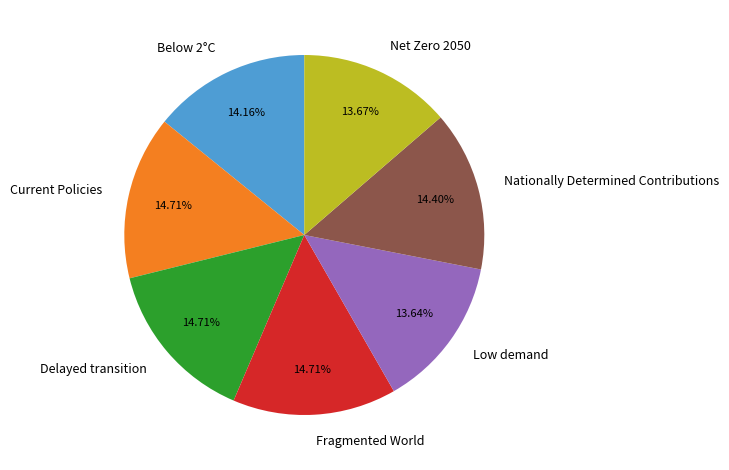

What percentage is the Net Zero 2050 slice, to the nearest percent?

14%